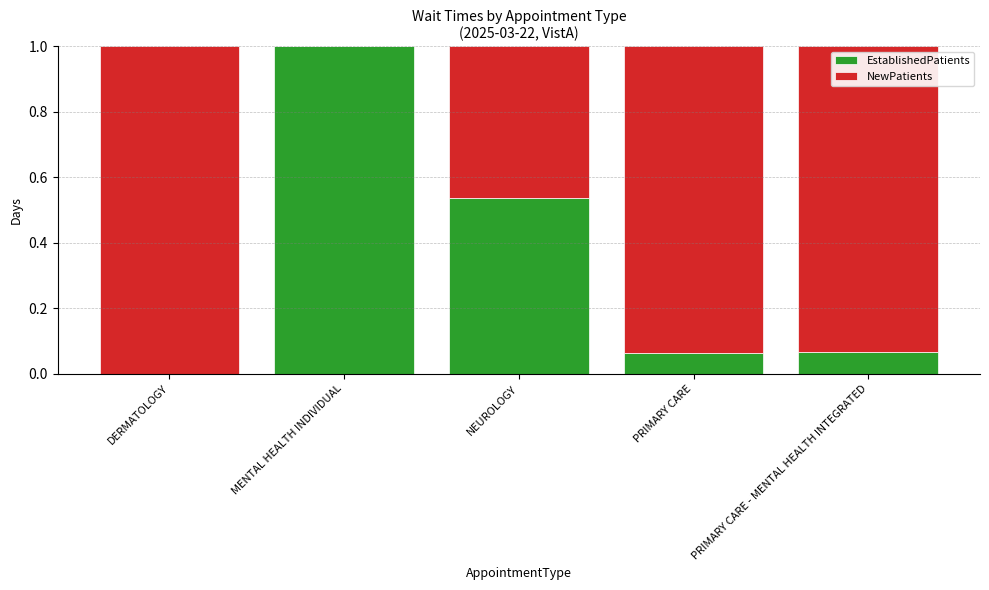

What is the highest value of the EstablishedPatients series?

1.0